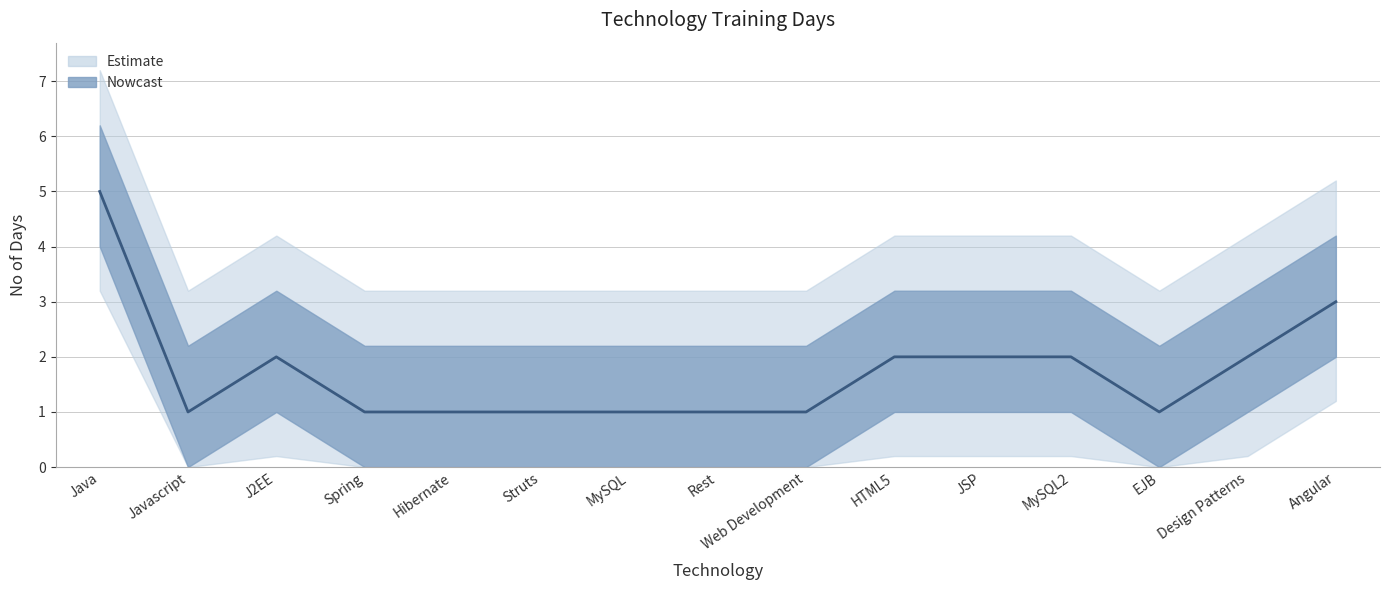

How many values exceed 1?

7